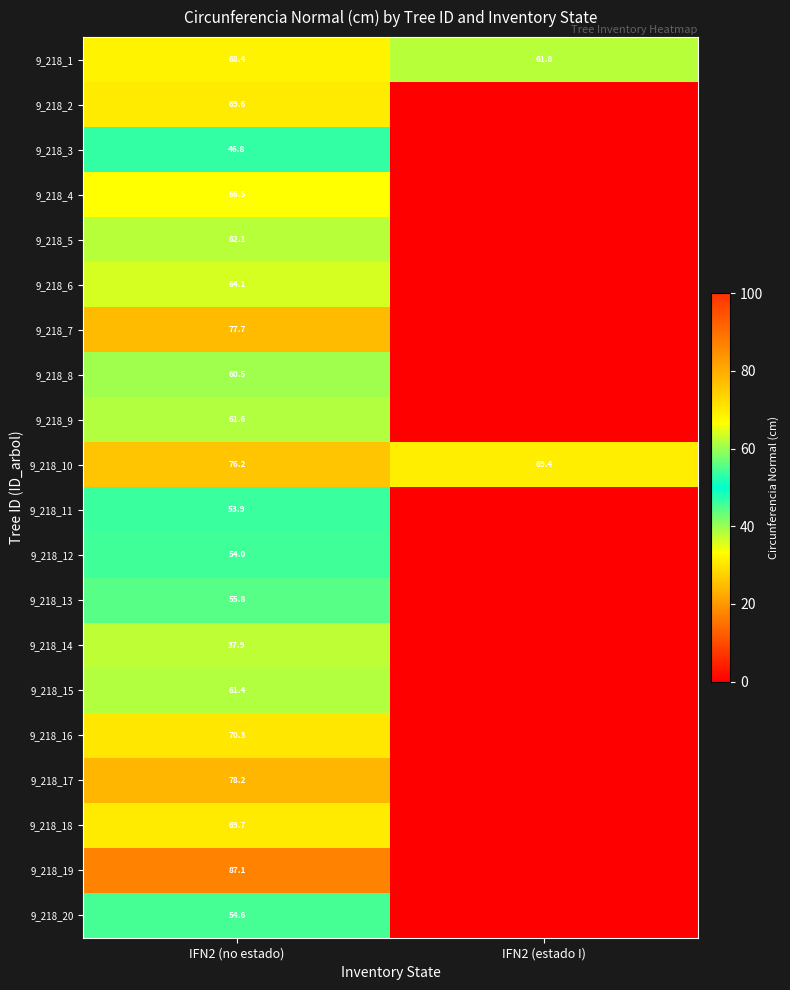

At IFN2 (no estado), list the series in order from smallest to largest.

9_218_14, 9_218_3, 9_218_11, 9_218_12, 9_218_20, 9_218_13, 9_218_8, 9_218_15, 9_218_9, 9_218_5, 9_218_6, 9_218_4, 9_218_1, 9_218_2, 9_218_18, 9_218_16, 9_218_10, 9_218_7, 9_218_17, 9_218_19